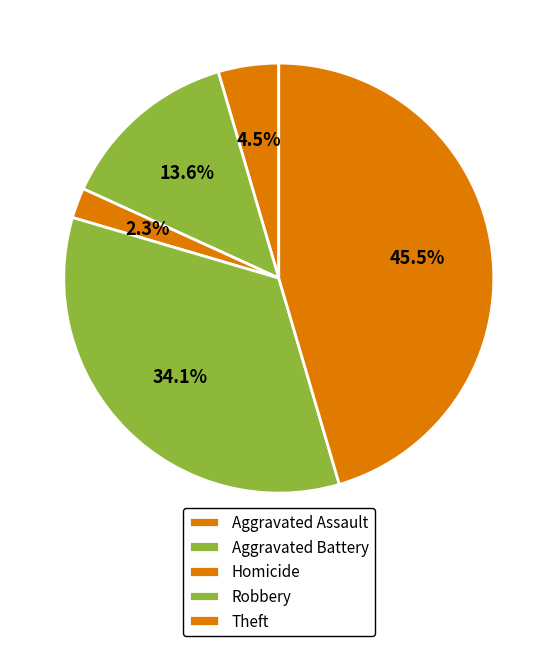

How many slices are in this pie chart?

5